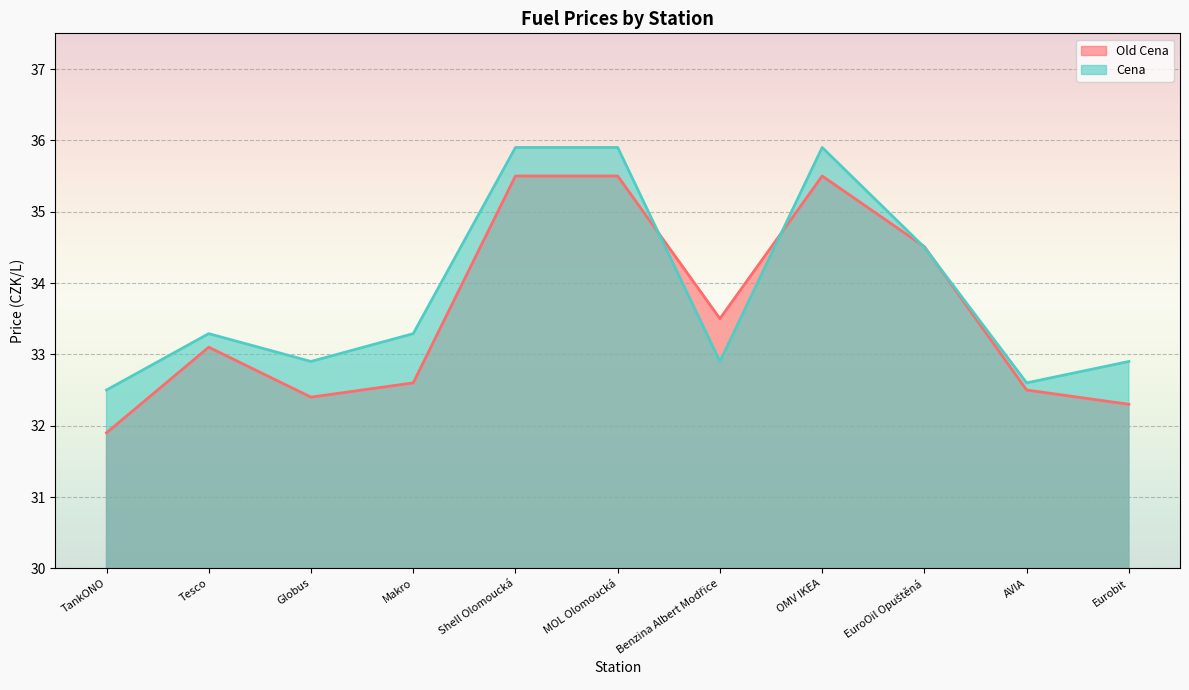

Rank the series at Makro from highest to lowest value.

Cena, Old Cena